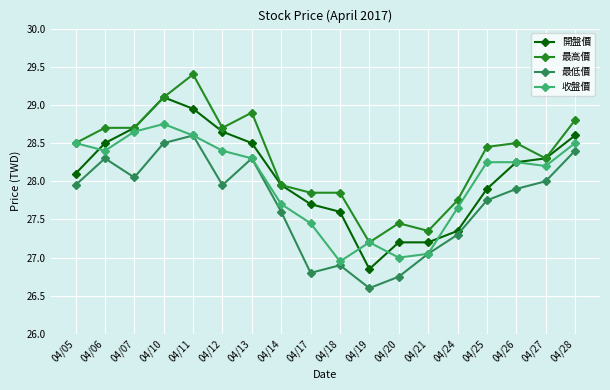

What is the difference between the maximum and minimum values in the 最低價 series?

2.0